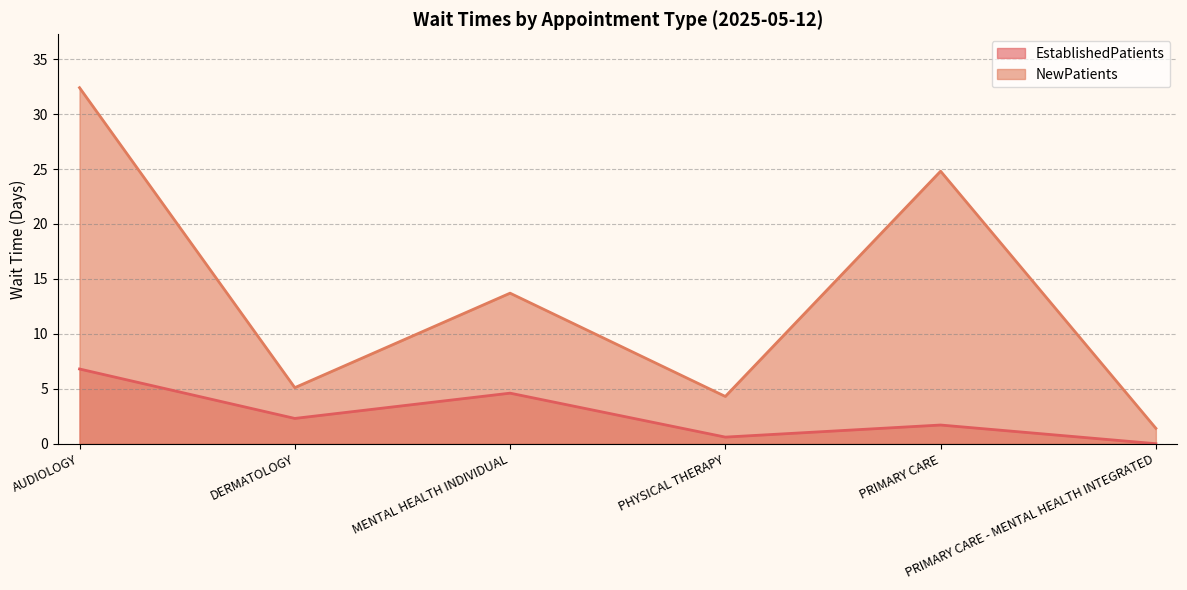

Reading left to right, extract all data points from this chart.

EstablishedPatients: 6.8	2.3	4.6	0.6	1.7	0.0
NewPatients: 32.4	5.1	13.7	4.3	24.8	1.4